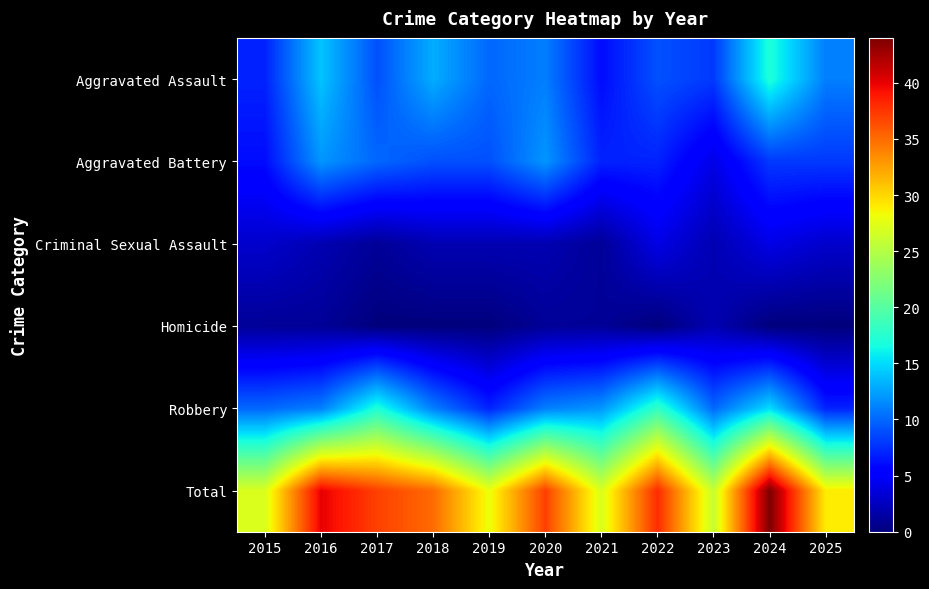

At 2020, list the series in order from smallest to largest.

Homicide, Criminal Sexual Assault, Aggravated Assault, Robbery, Aggravated Battery, Total